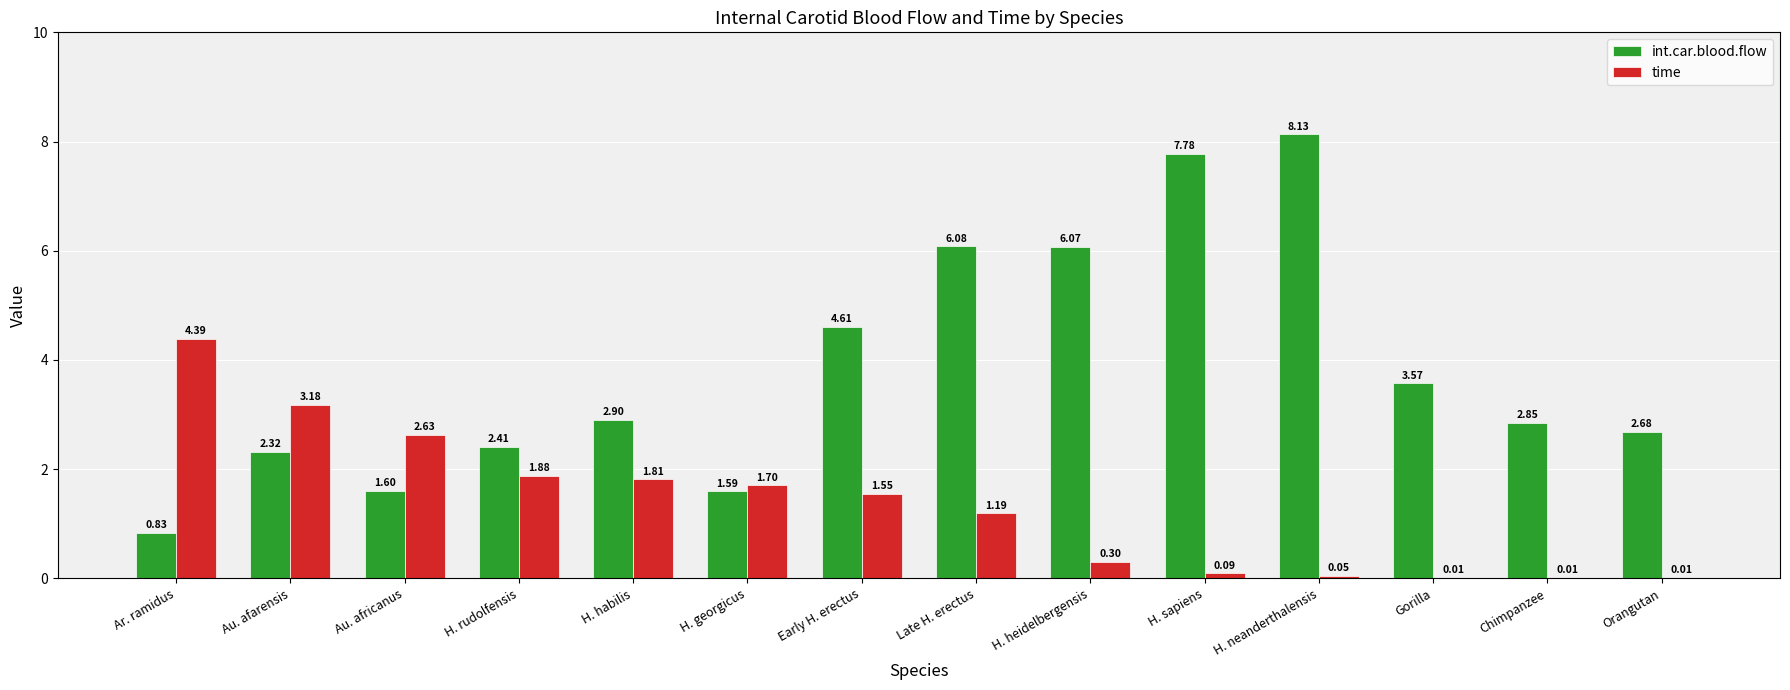

Where is int.car.blood.flow nearest to the value 4?

Gorilla